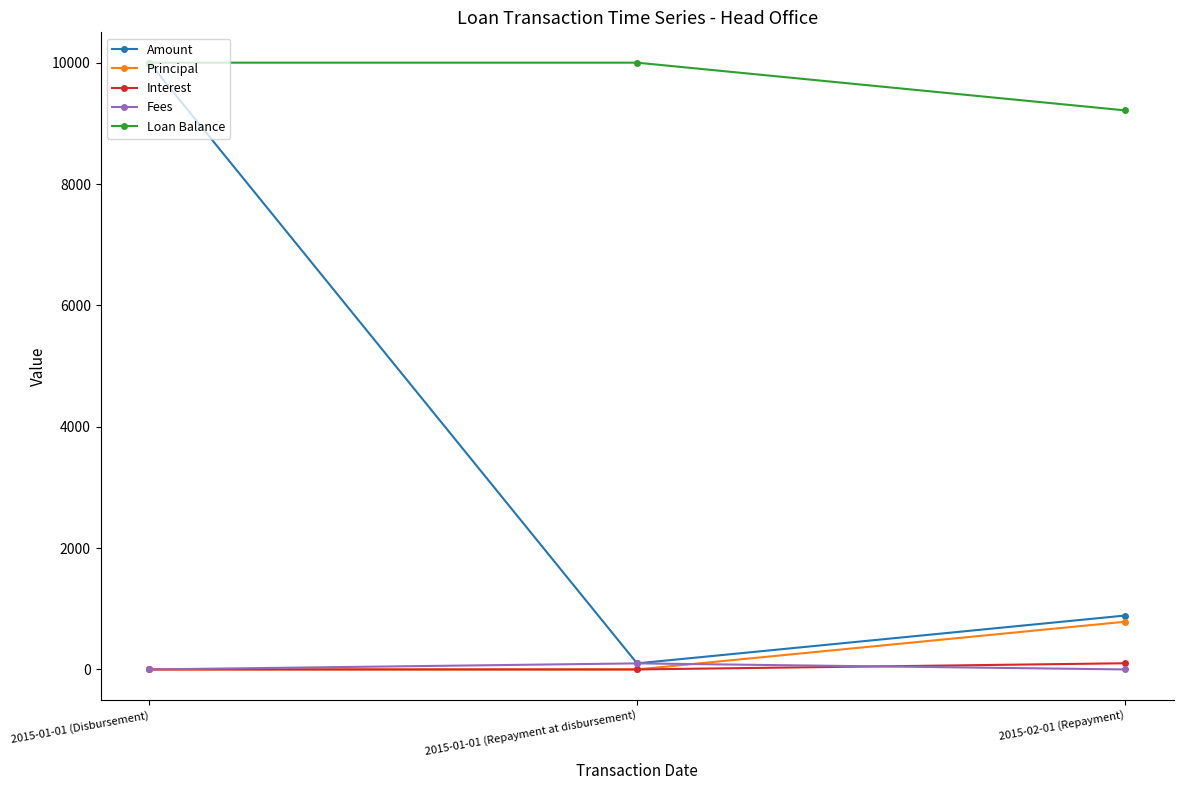

Reading left to right, extract all data points from this chart.

Amount: 10000.0	100.0	887.7
Principal: 0.0	0.0	785.8
Interest: 0.0	0.0	101.9
Fees: 0.0	100.0	0.0
Loan Balance: 10000.0	10000.0	9214.2